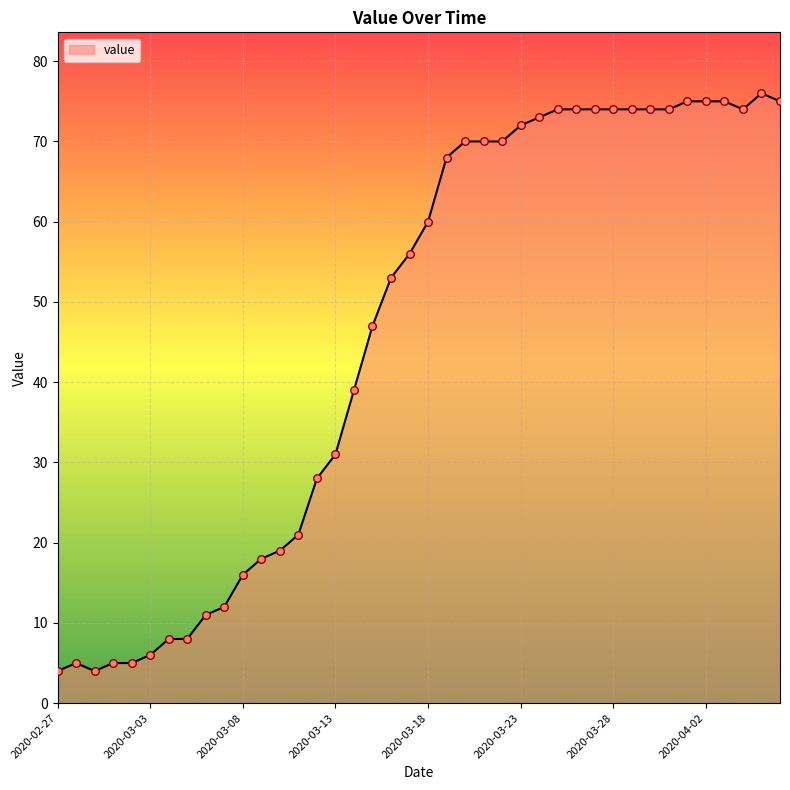

What is the difference between the maximum and minimum values?

72